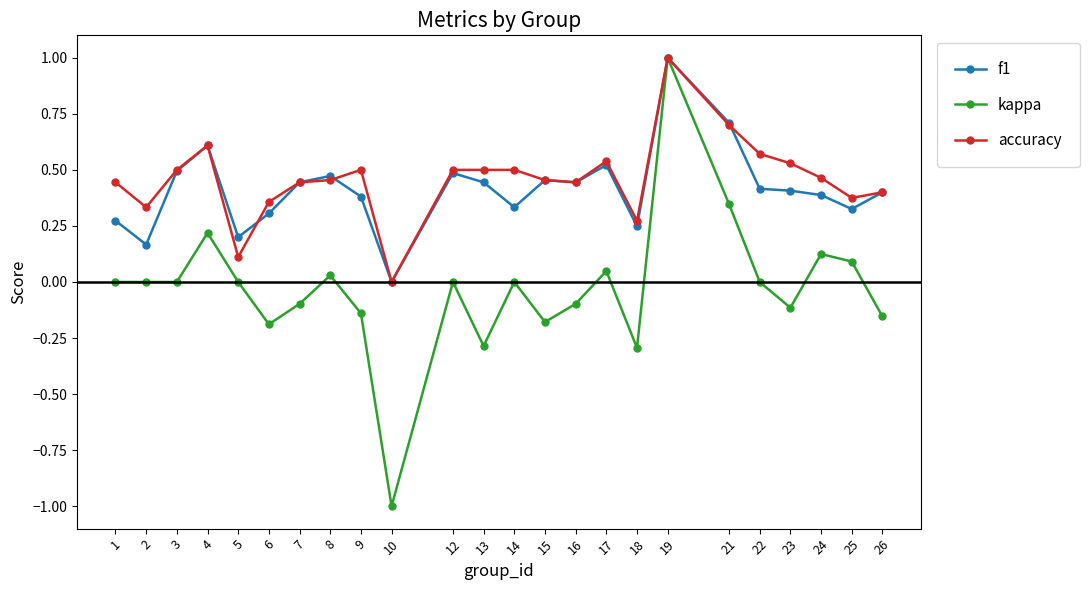

What is the maximum value for kappa?

1.0